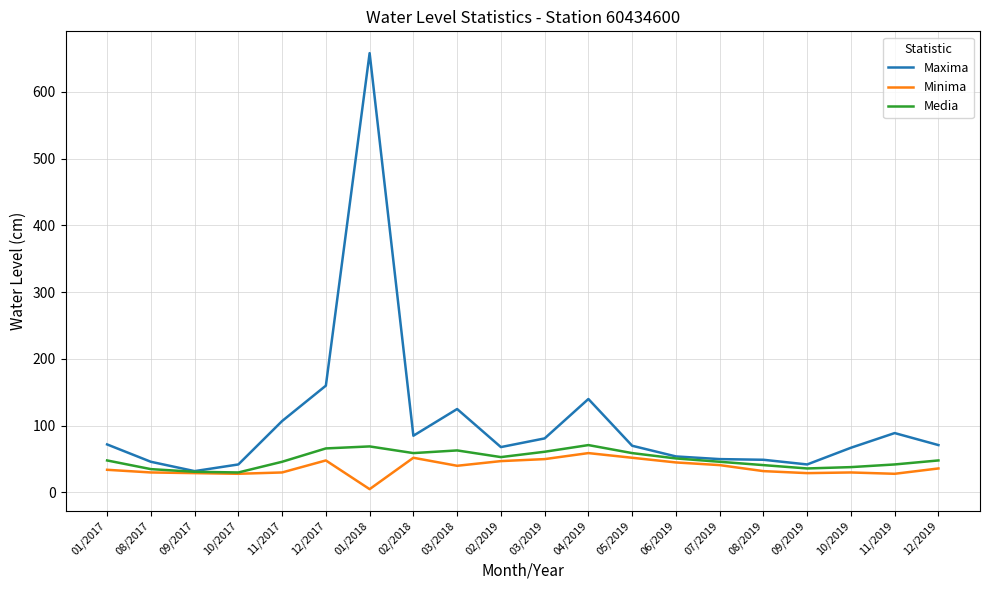

At which label does Minima reach its minimum?

01/2018